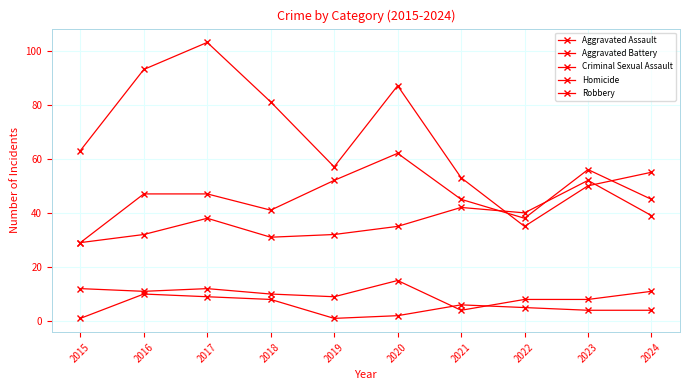

At which category is the sum across all series the highest?

2017